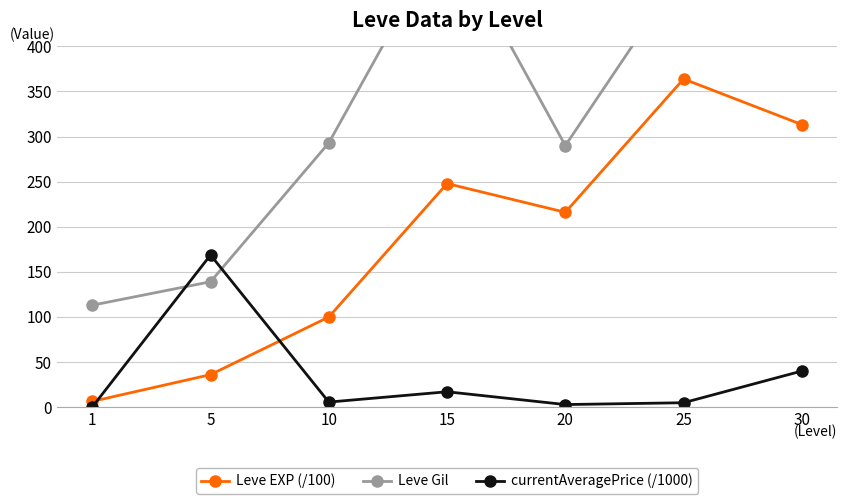

What is the maximum value shown in the chart?

532.0